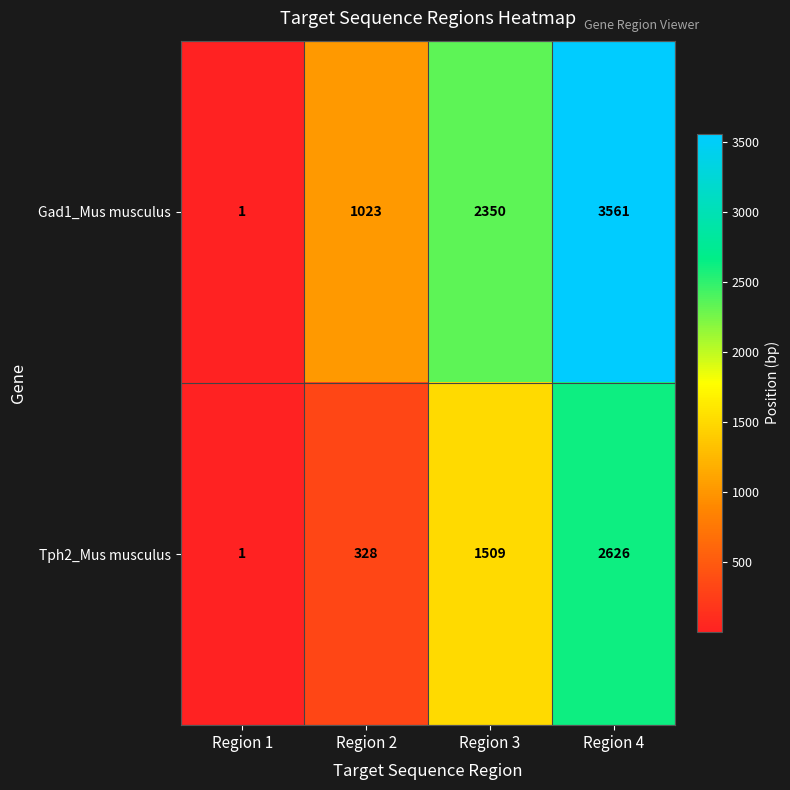

Rank the series by their maximum value, from highest to lowest.

Gad1_Mus musculus, Tph2_Mus musculus